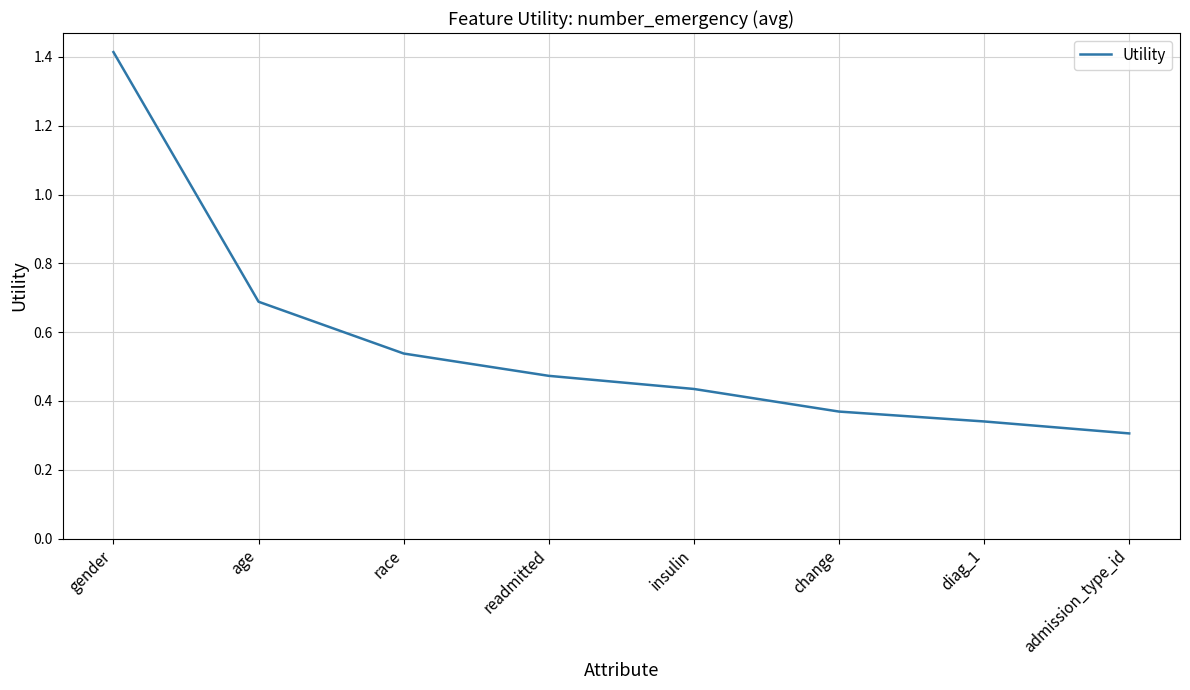

What position from the left is change?

6